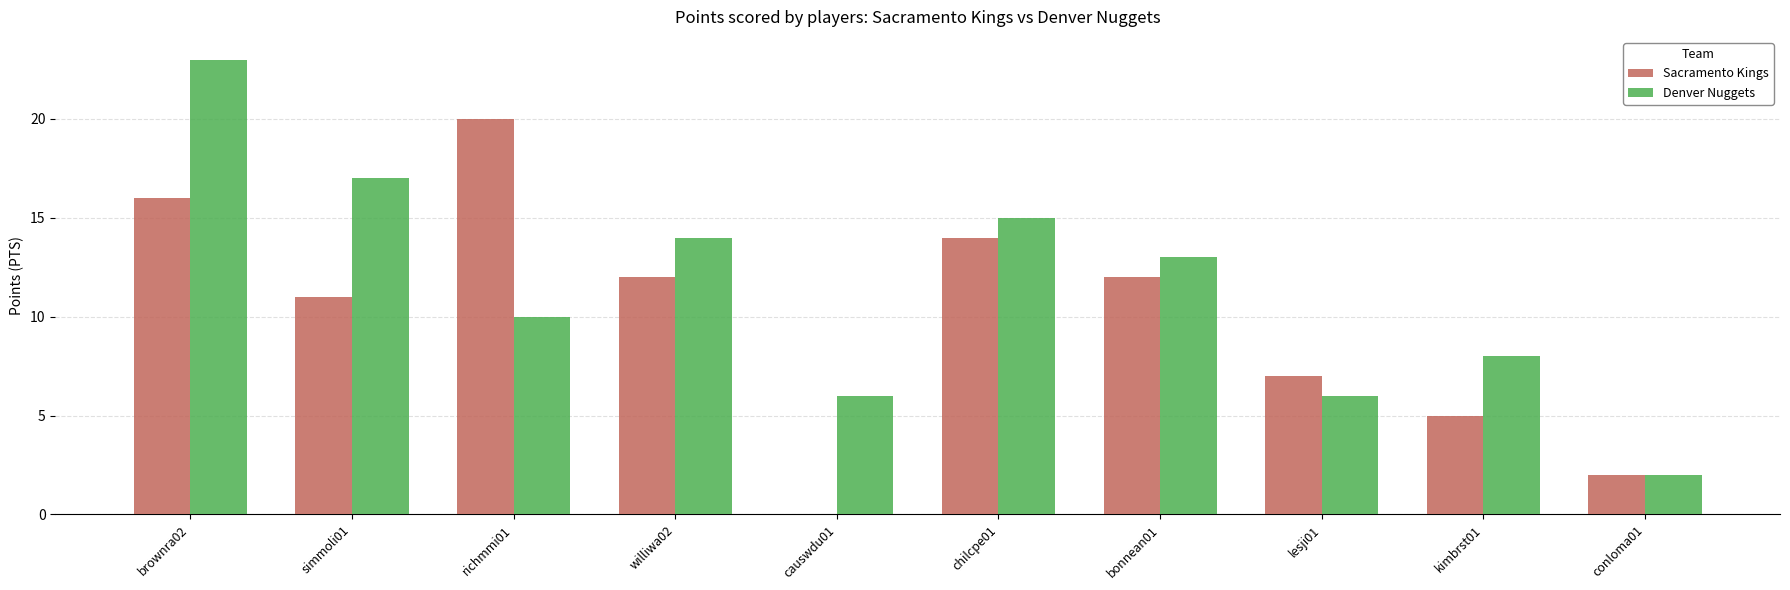

What is the maximum value for Sacramento Kings?

20